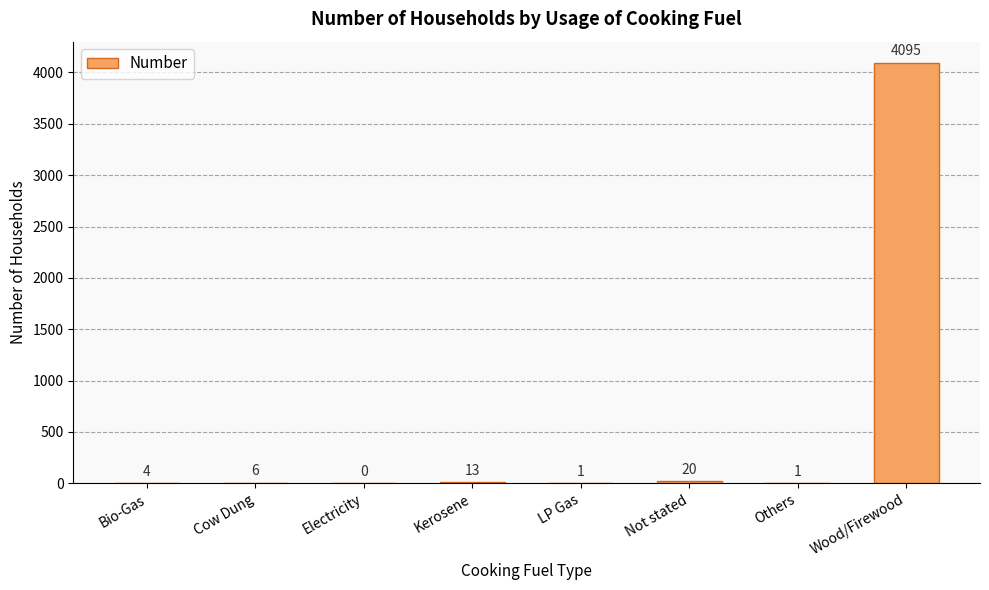

At which label is the value closest to 2047?

Not stated